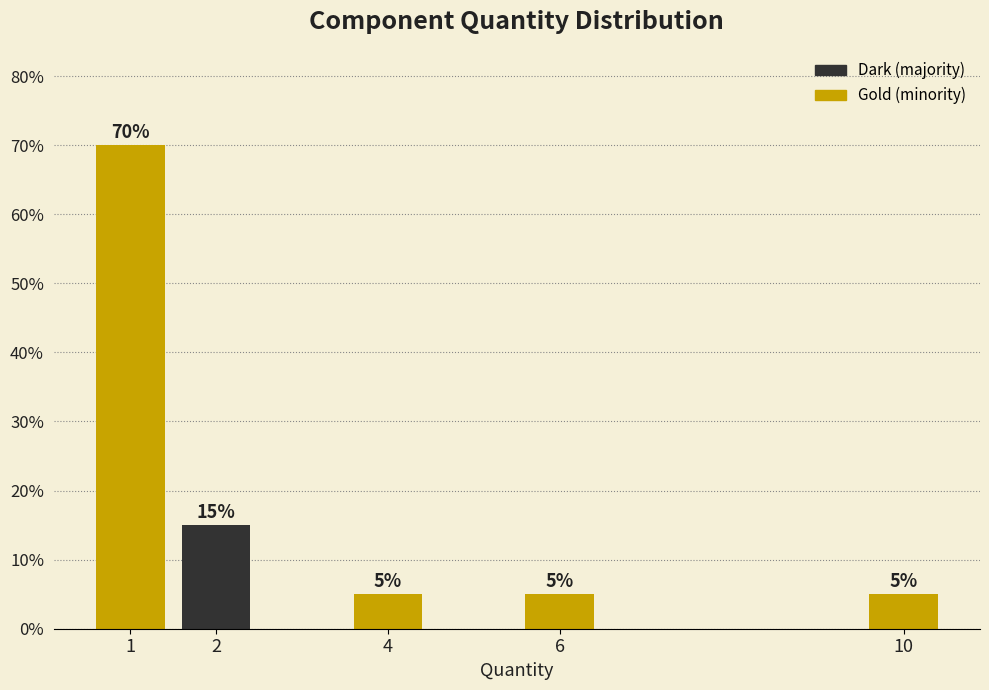

Reading left to right, list all the values displayed in this chart.

70	15	5	5	5